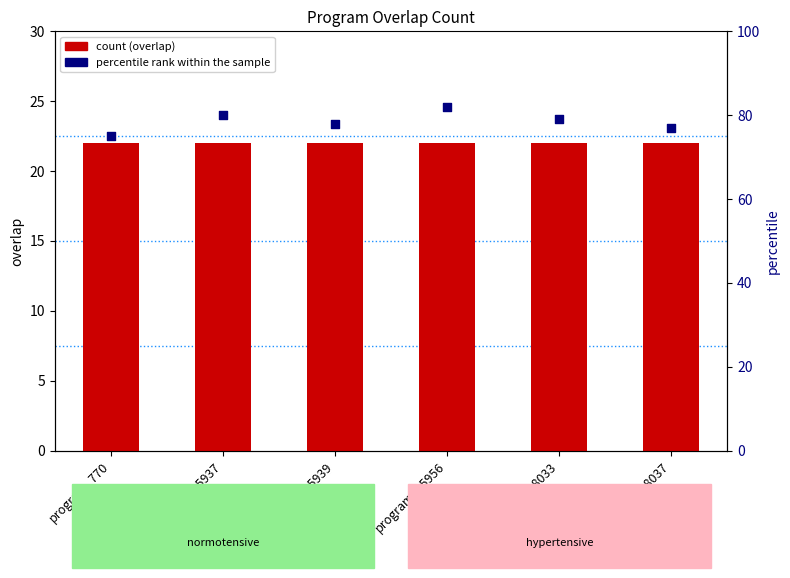

At how many categories does at least one series exceed 24?

1